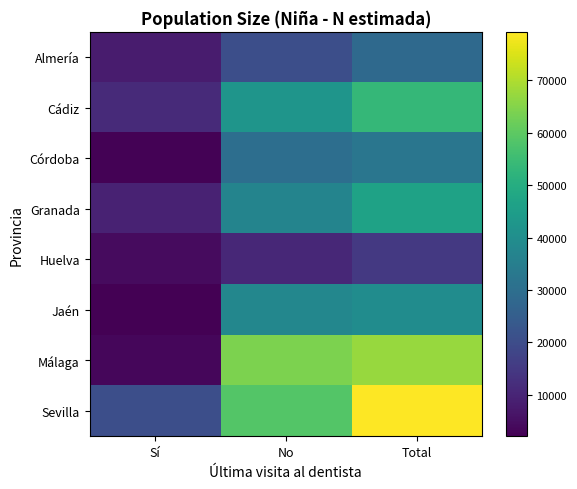

Reading left to right, what are all the values shown in this chart?

Almería: Sí=7860	No=20706	Total=28566
Cádiz: Sí=11289	No=42219	Total=53508
Córdoba: Sí=2441	No=30076	Total=32517
Granada: Sí=9530	No=37015	Total=46545
Huelva: Sí=4236	No=10808	Total=15044
Jaén: Sí=2087	No=37656	Total=39743
Málaga: Sí=3516	No=63927	Total=67443
Sevilla: Sí=20672	No=58580	Total=79252